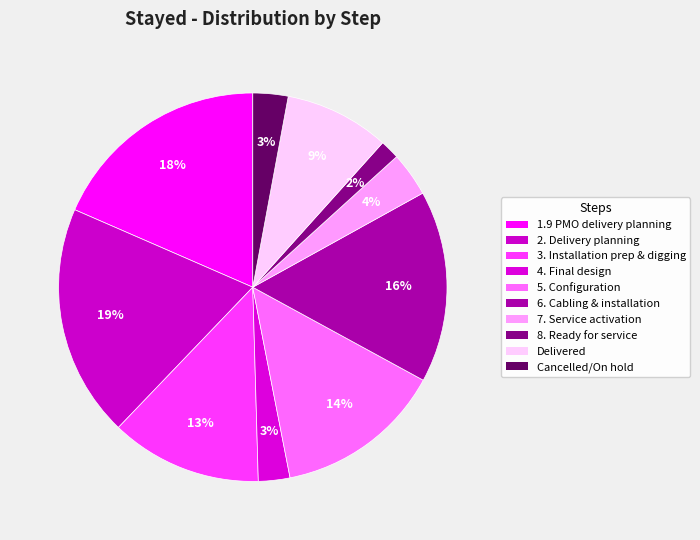

Rank the categories by value from highest to lowest.

2. Delivery planning, 1.9 PMO delivery planning, 6. Cabling splicing and installation, 5. Configuration, 3. Installation preparation and digging, Delivered, 7. Service activation, Cancelled/terminated/On hold, 4. Final design, 8. Ready for service